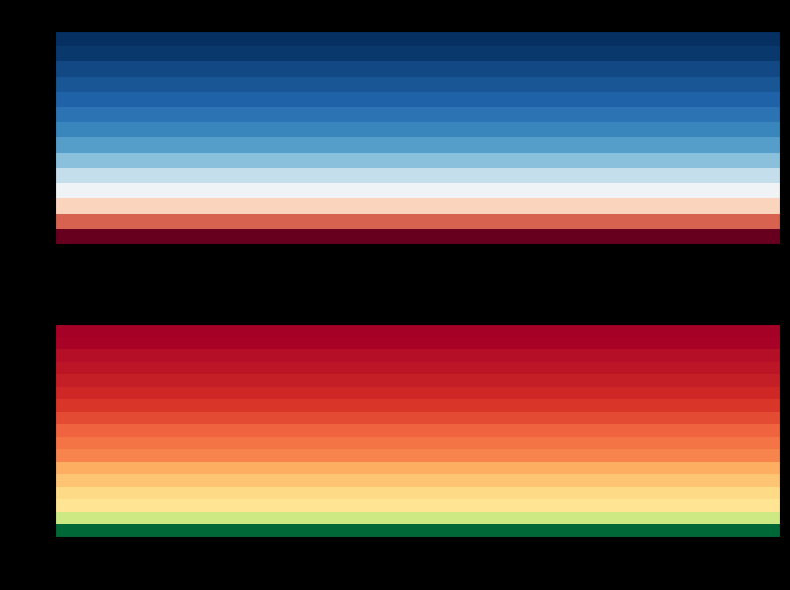

What is the minimum value for 7?

160